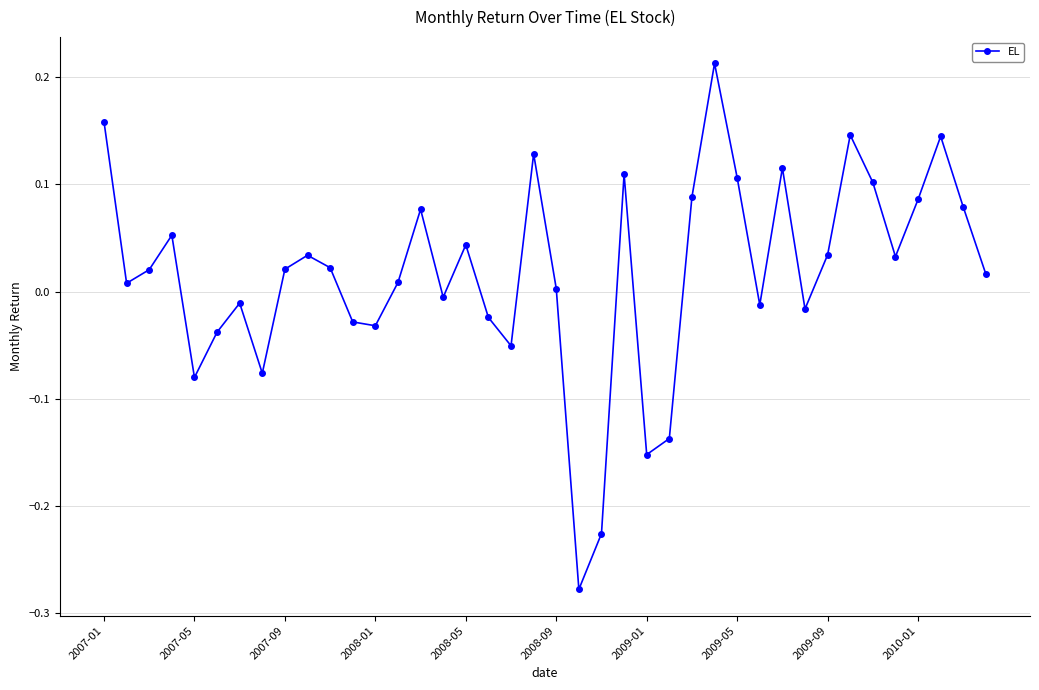

What is the sum of all values?

0.7